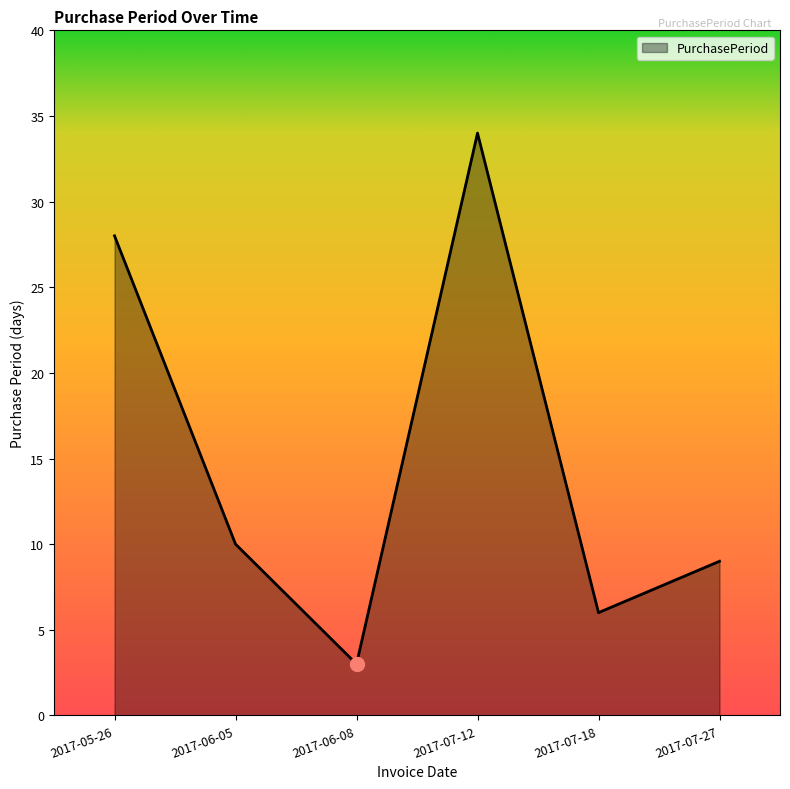

Count the number of data series in this chart.

1